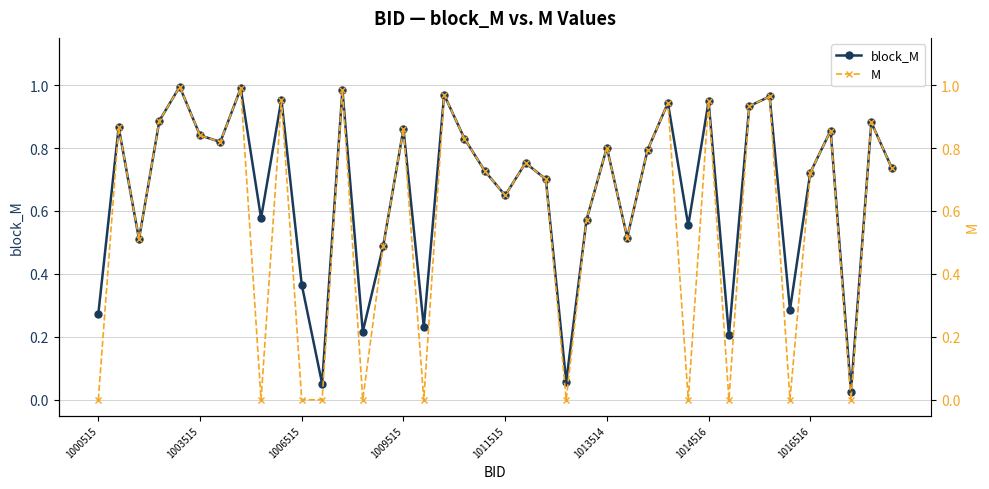

True or false: M and block_M intersect in this chart.

False